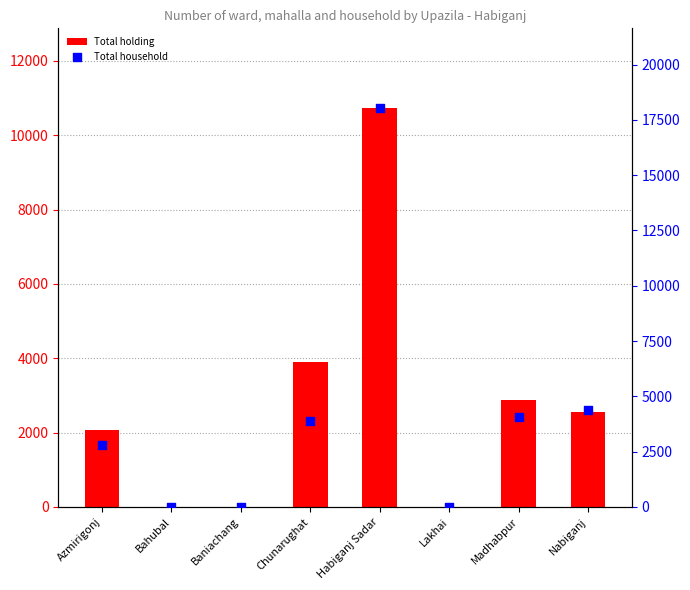

Is the value of Total holding at Habiganj Sadar greater than the value of Total household at Baniachang?

Yes